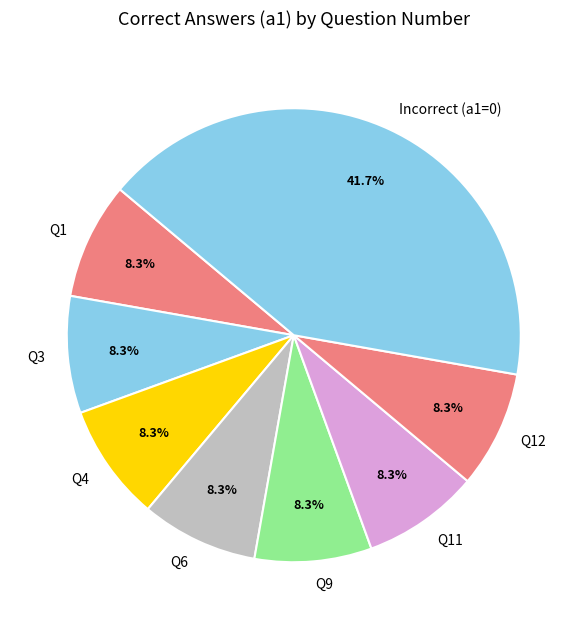

Which category has the biggest portion of the pie?

Incorrect (a1=0)